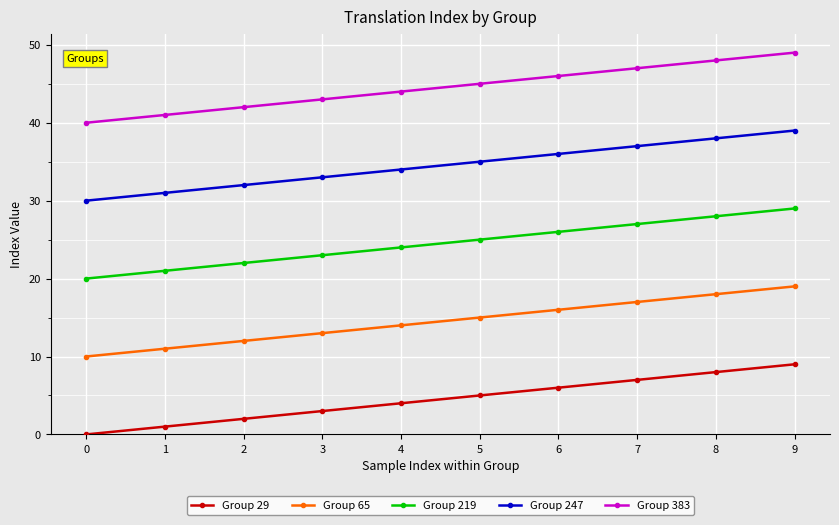

True or false: Group 247 has more than 0 points higher than both neighbors.

False